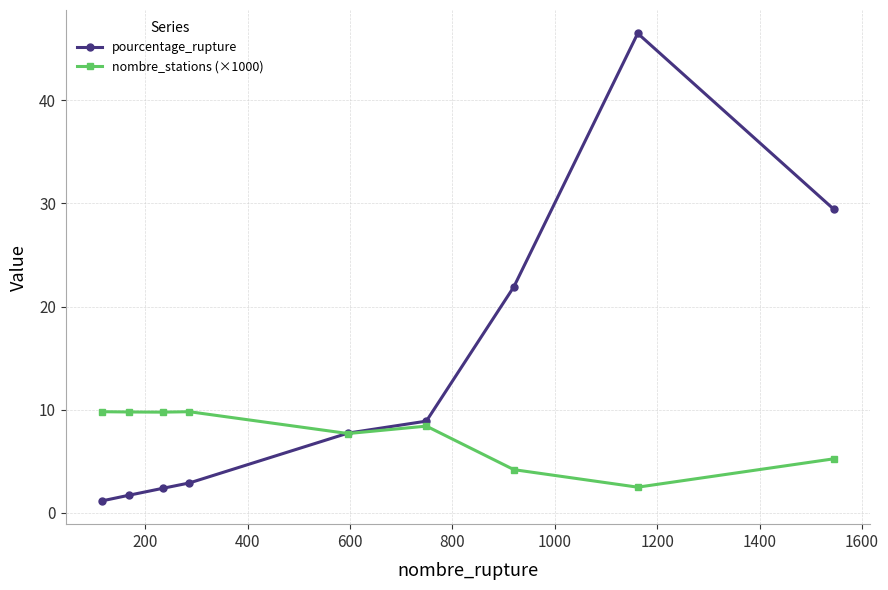

What is the value of the nombre_stations (×1000) point at the 4th from the left?

9.8